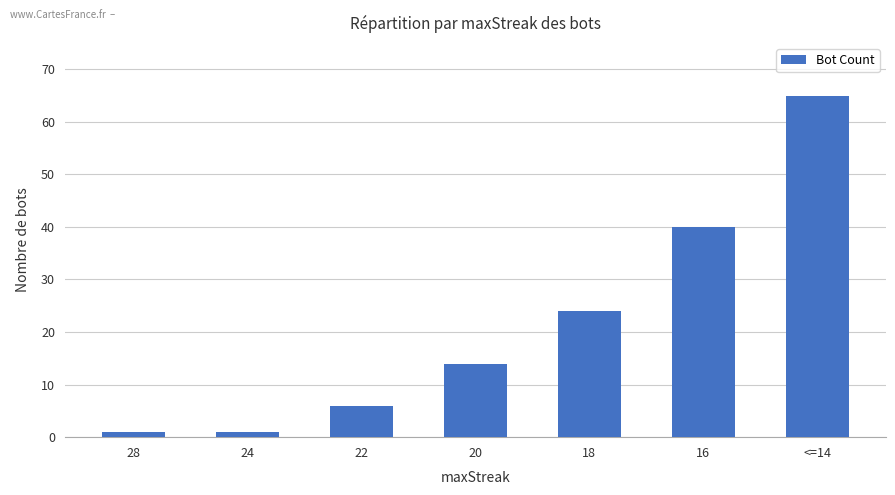

What is the greatest value displayed?

65